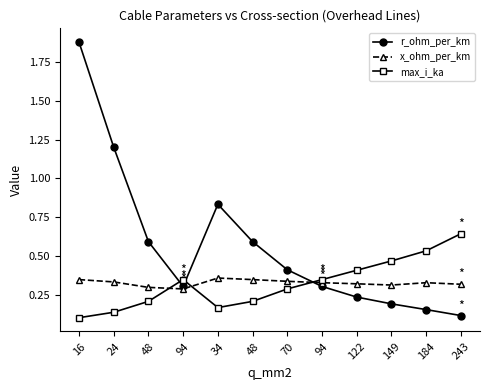

At which category is the sum across all series the highest?

16